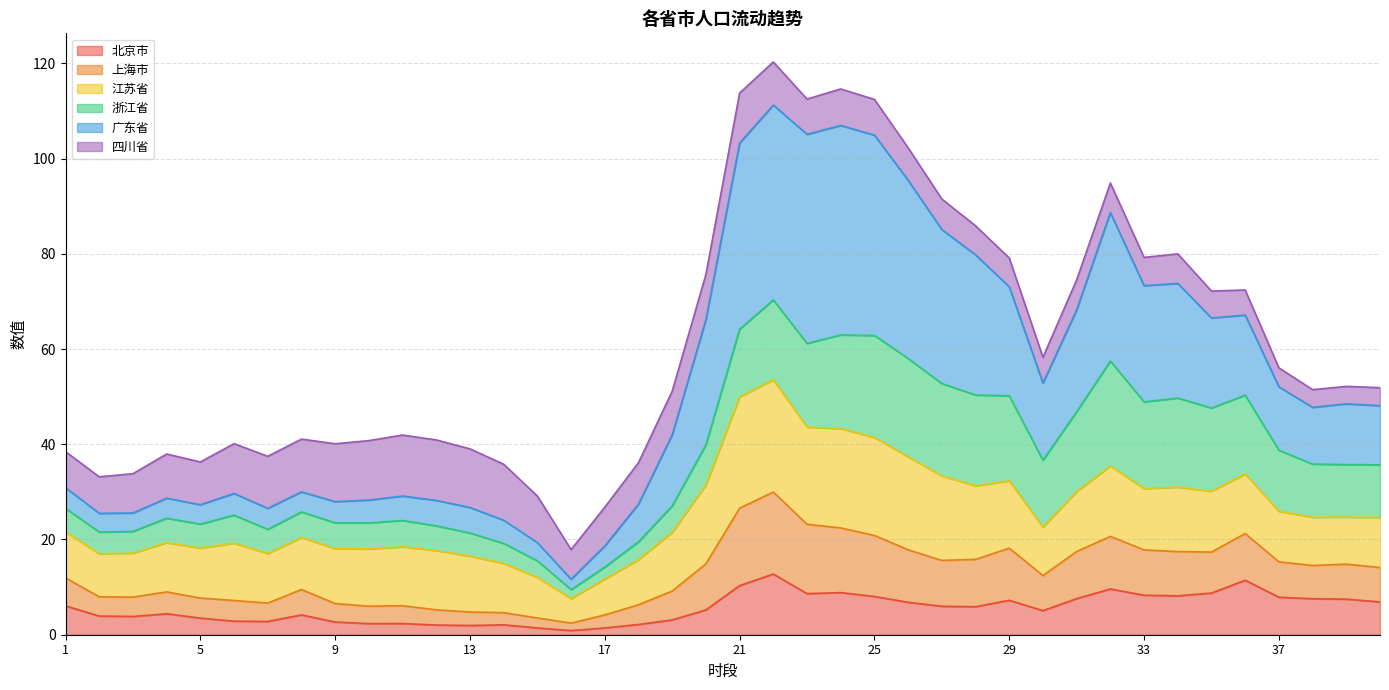

Which series changed the most between 25 and 34?

广东省